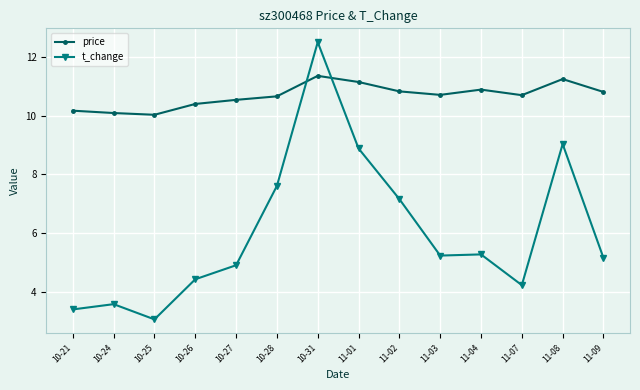

Which series has the widest spread of values?

t_change